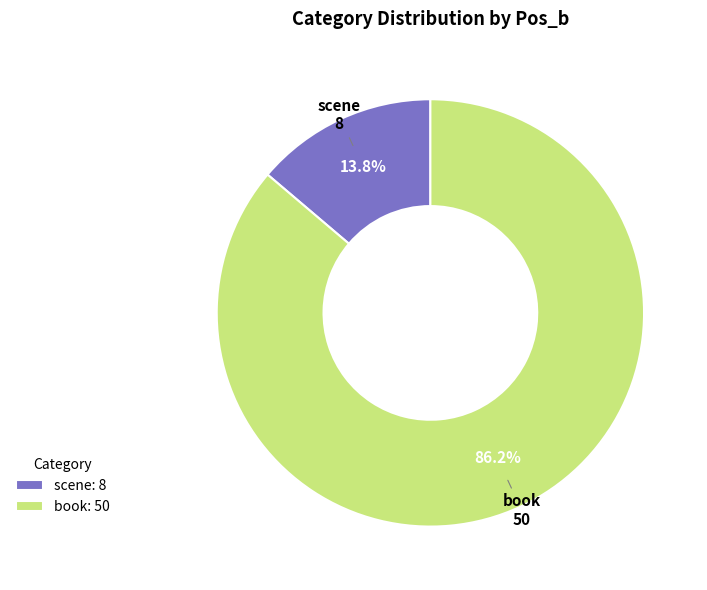

How many slices are in this pie chart?

2